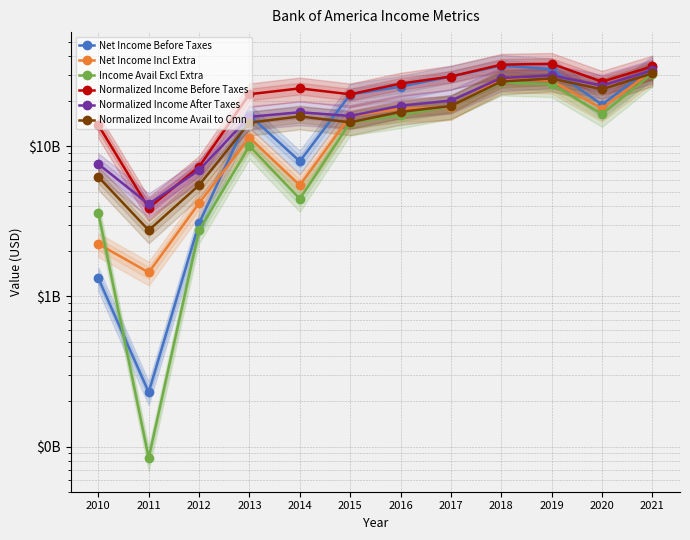

At which category is the sum across all series the highest?

2021